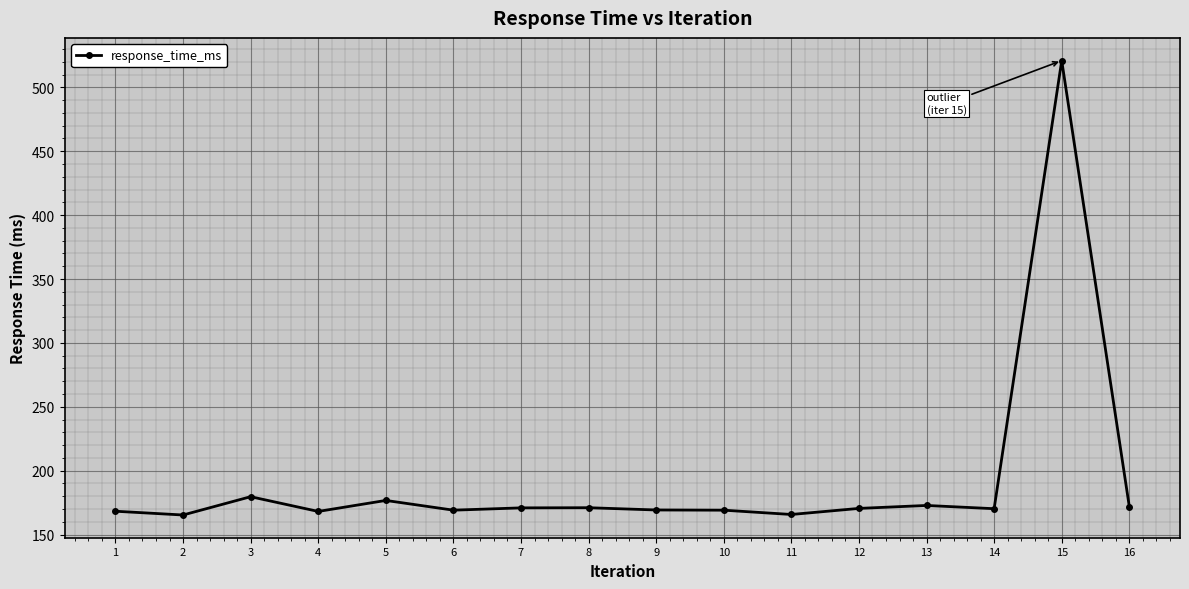

What is the value of the 13th point from the left?

172.8